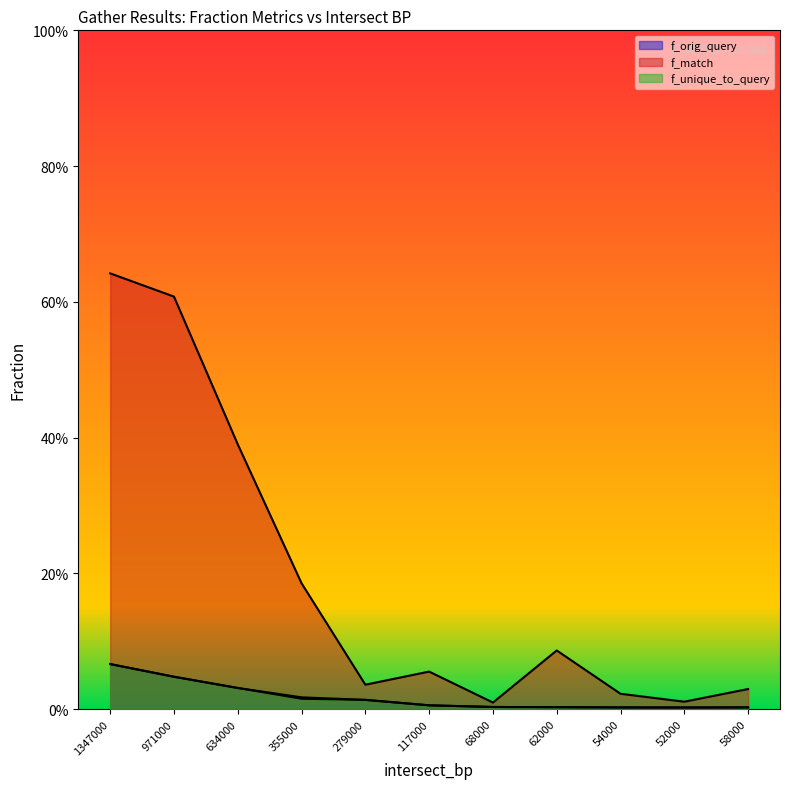

Rank the categories by f_orig_query value from lowest to highest.

52000, 54000, 58000, 62000, 68000, 117000, 279000, 355000, 634000, 971000, 1347000